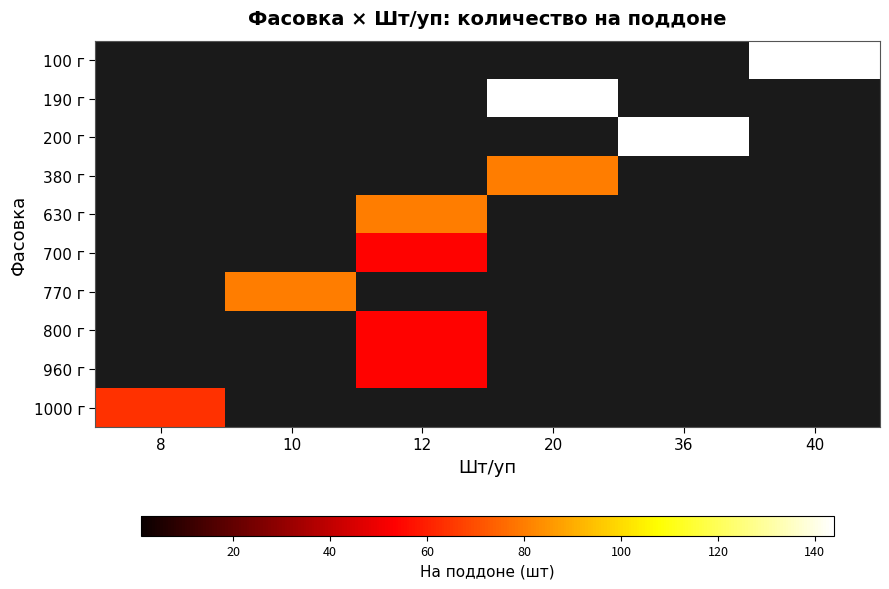

What is the spread (max minus min) of values at 12?

80